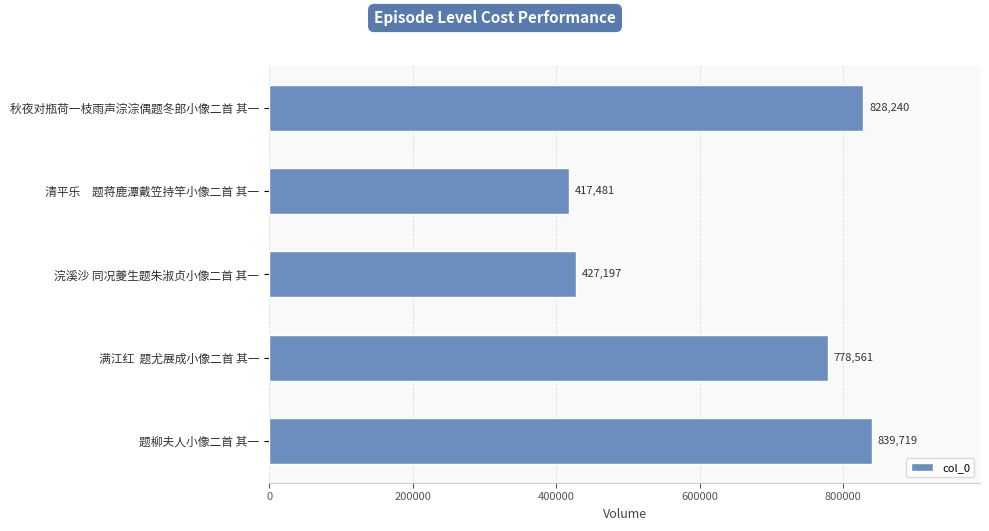

Which category has the lowest value across all series?

清平乐　题蒋鹿潭戴笠持竿小像二首 其一